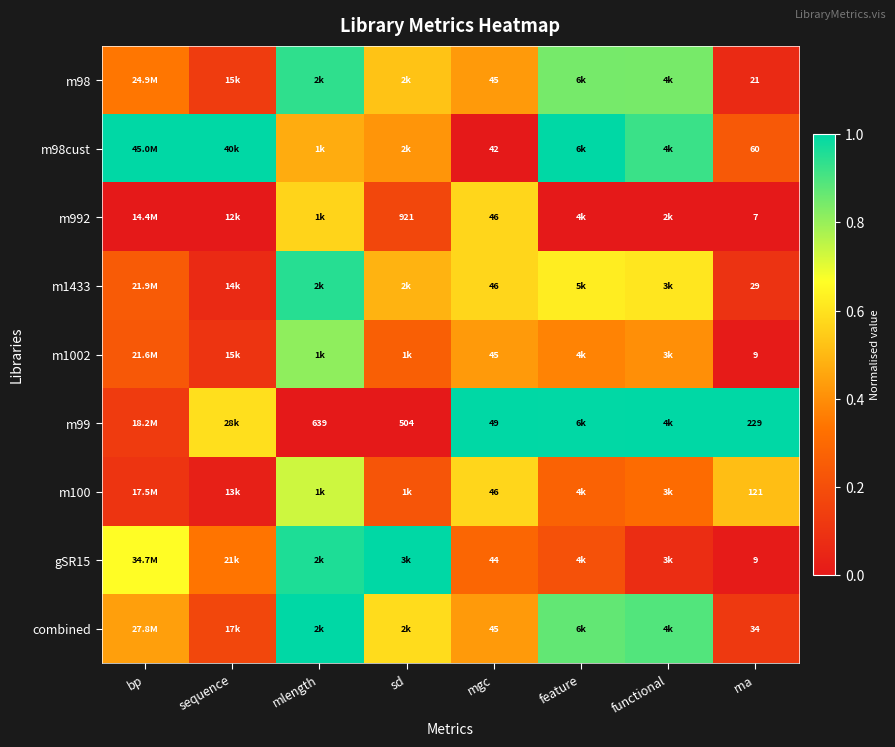

Which label corresponds to the largest value in the chart?

bp